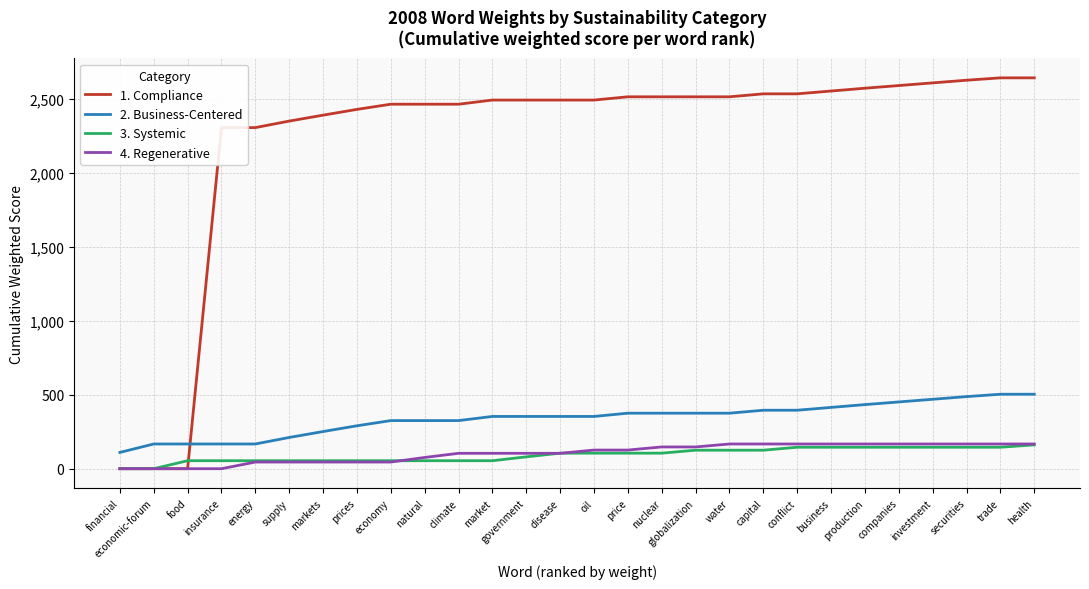

Read the 3. Systemic value at price.

105